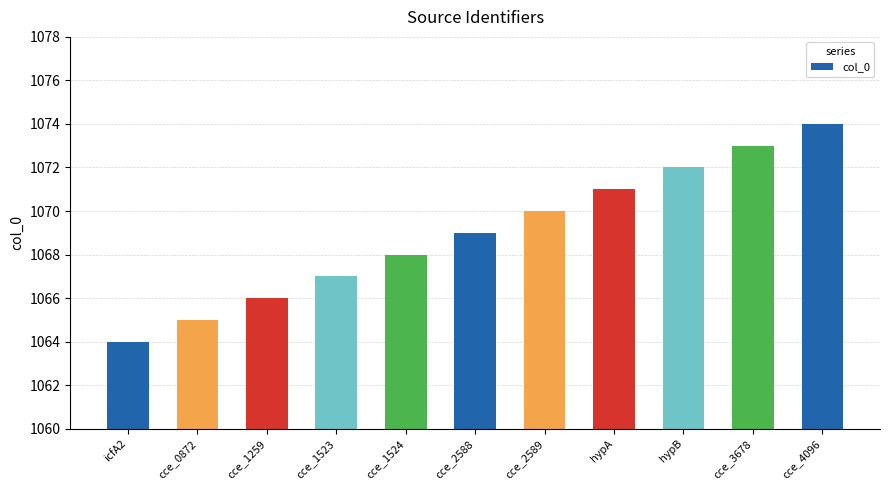

List the labels in order of value, smallest first.

icfA2, cce_0872, cce_1259, cce_1523, cce_1524, cce_2588, cce_2589, hypA, hypB, cce_3678, cce_4096